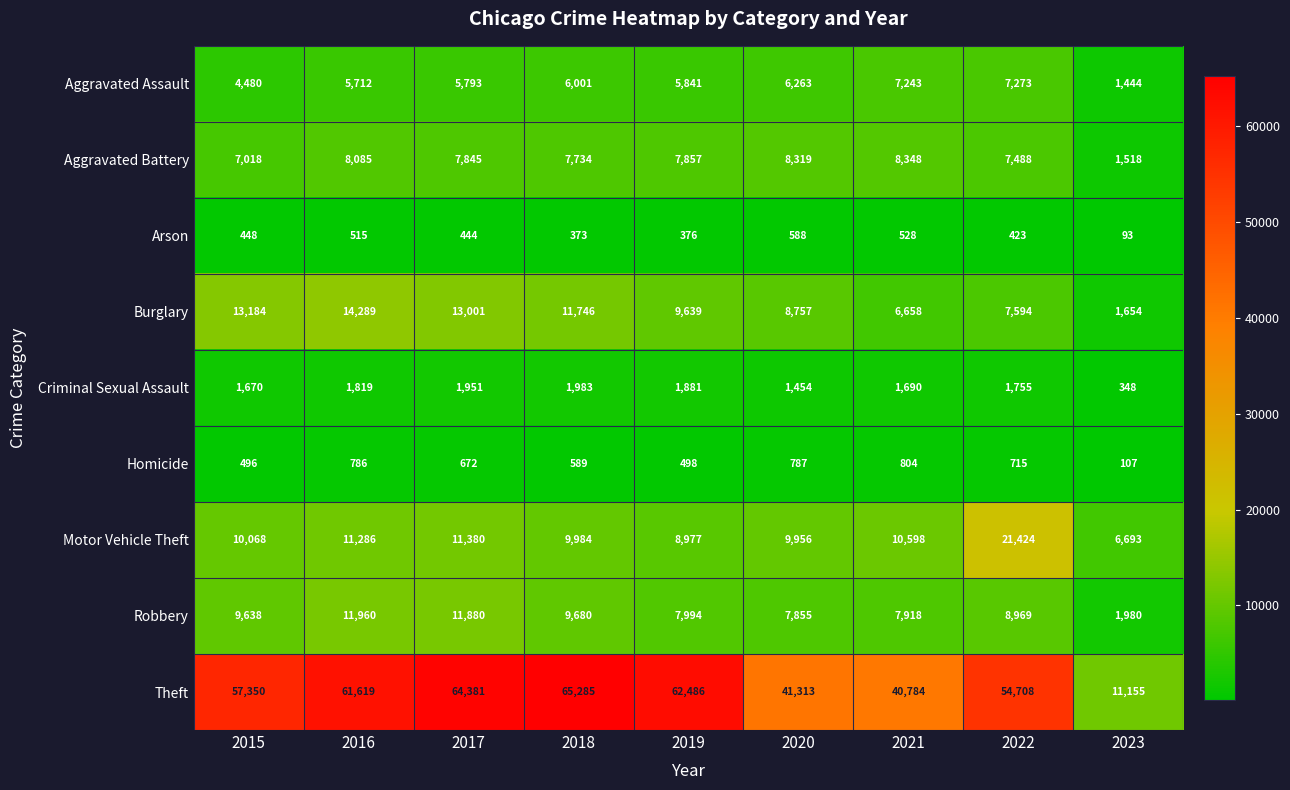

What is the difference between the second highest and minimum values in the Aggravated Battery series?

6801